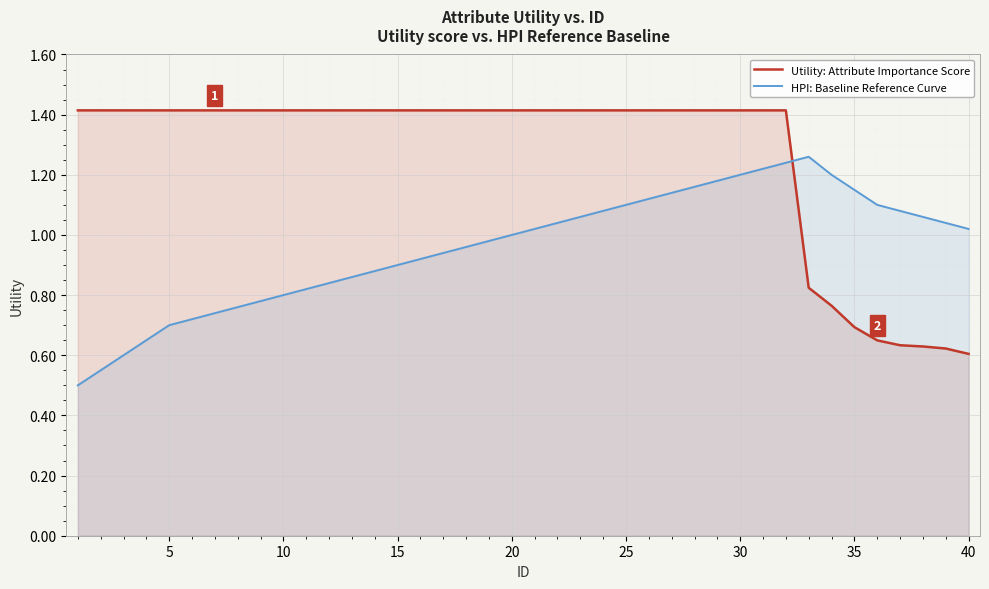

What is the difference between the highest and lowest values at 30?

0.2